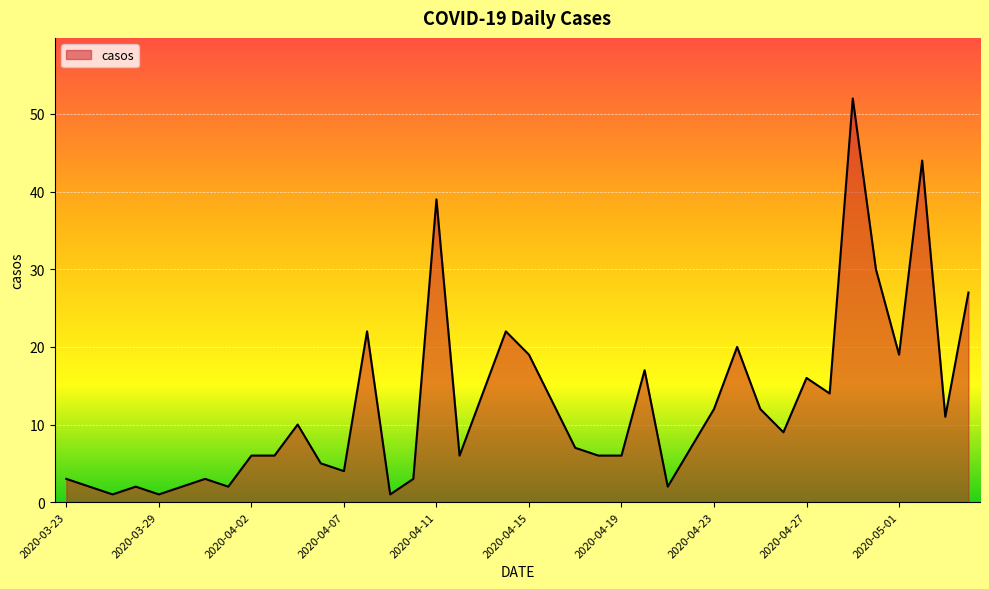

What is the maximum value shown in the chart?

52